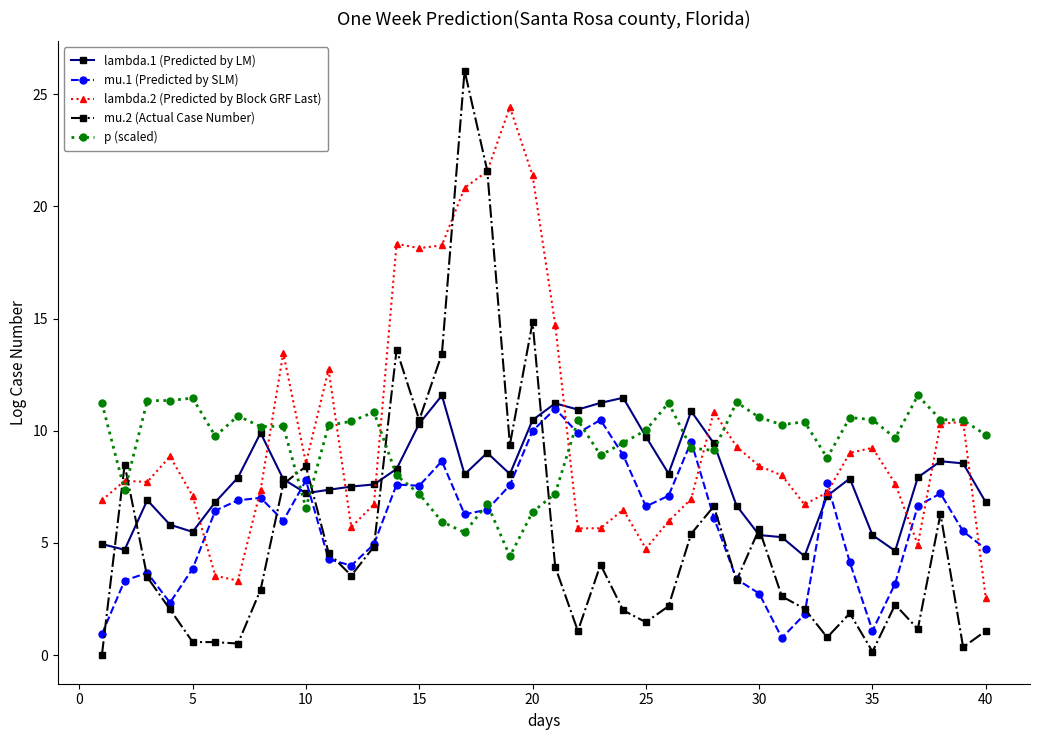

What is the value of the lambda.2 (Predicted by Block GRF Last) point at the 36th from the left?

7.6